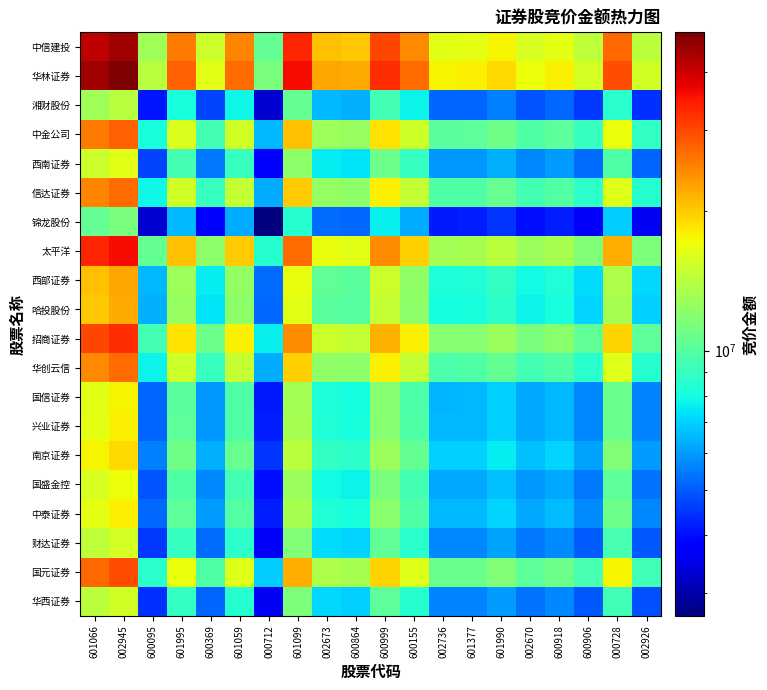

At which category is the sum across all series the highest?

002945